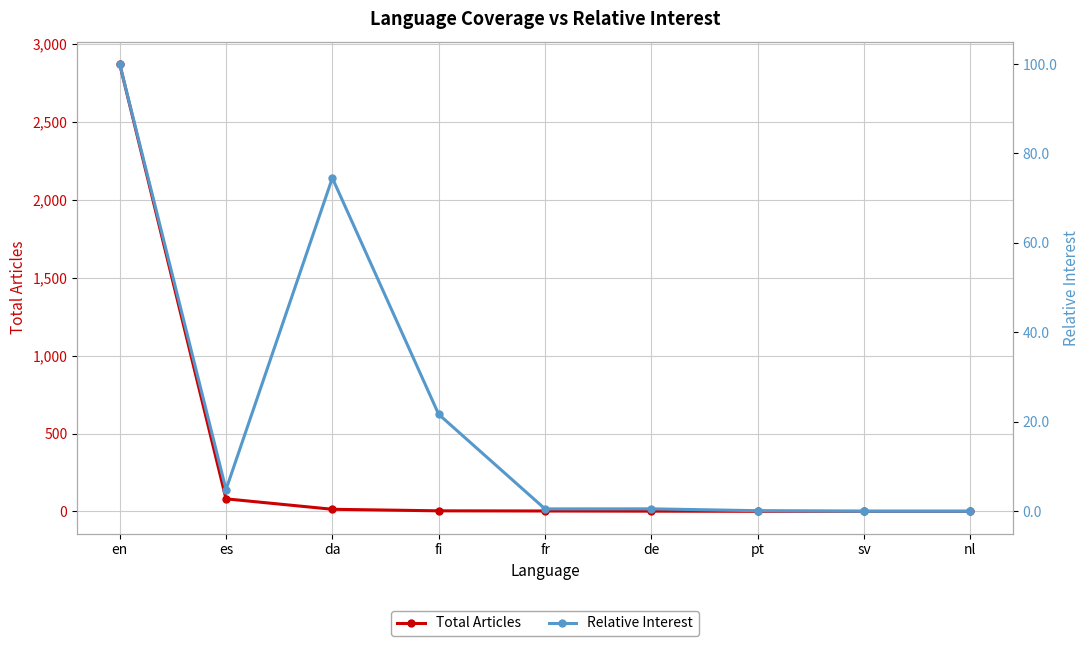

What is the value of the Relative Interest point at the 5th from the left?

0.5